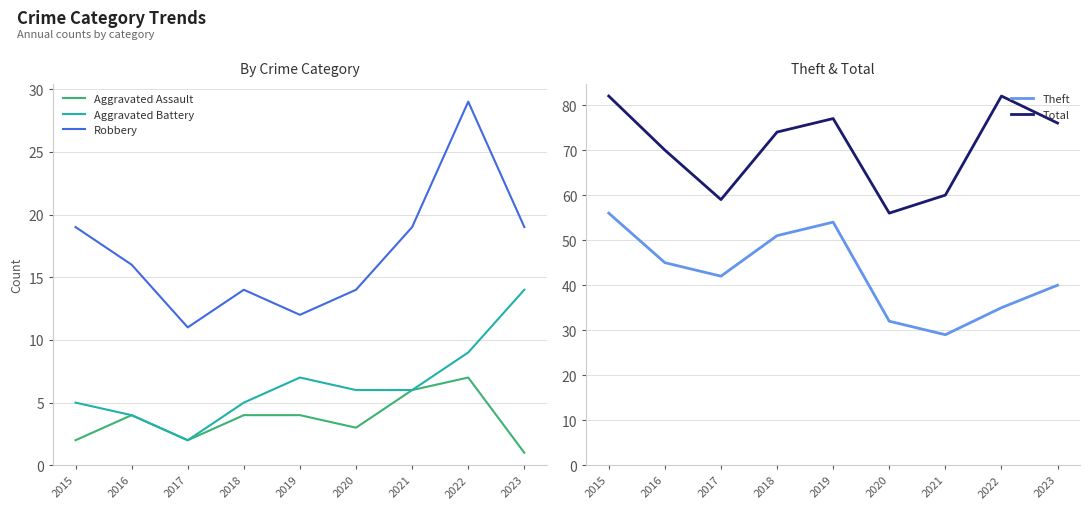

What is the value of the Aggravated Assault point at the 1st from the left?

2